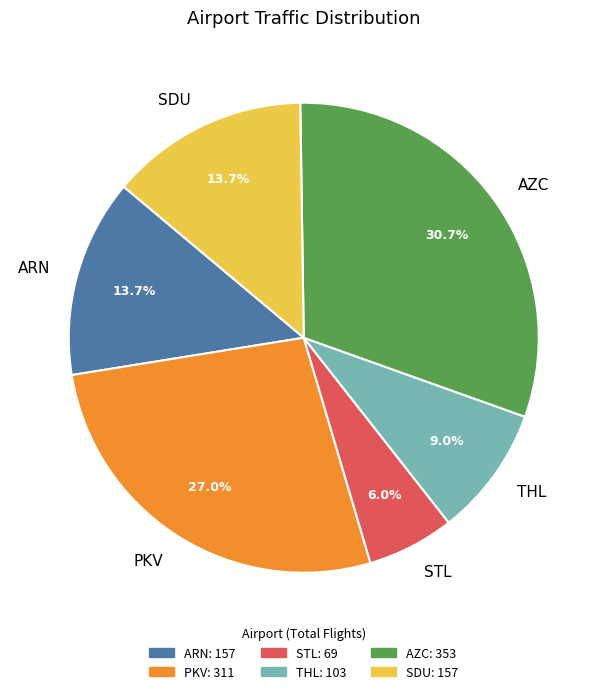

How many segments does this pie chart have?

6